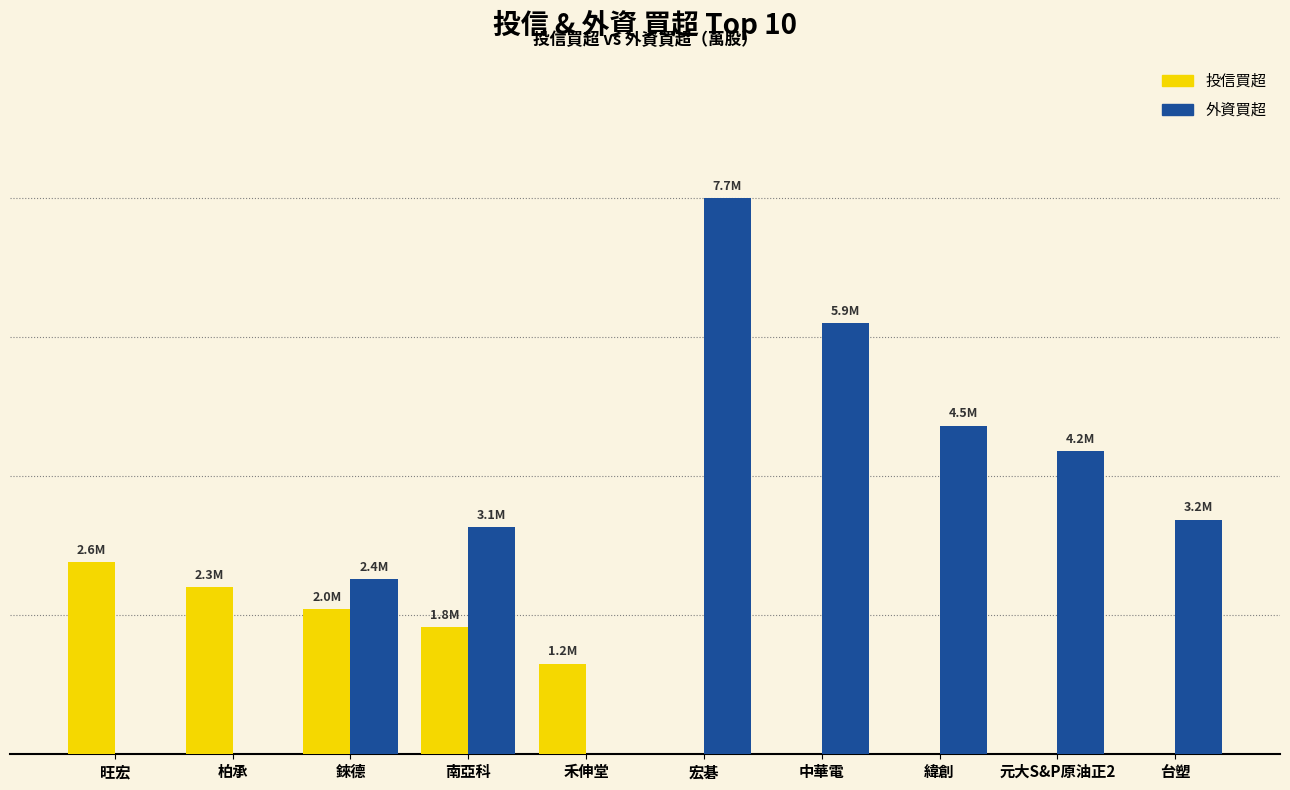

What is the greatest value displayed?

7663412